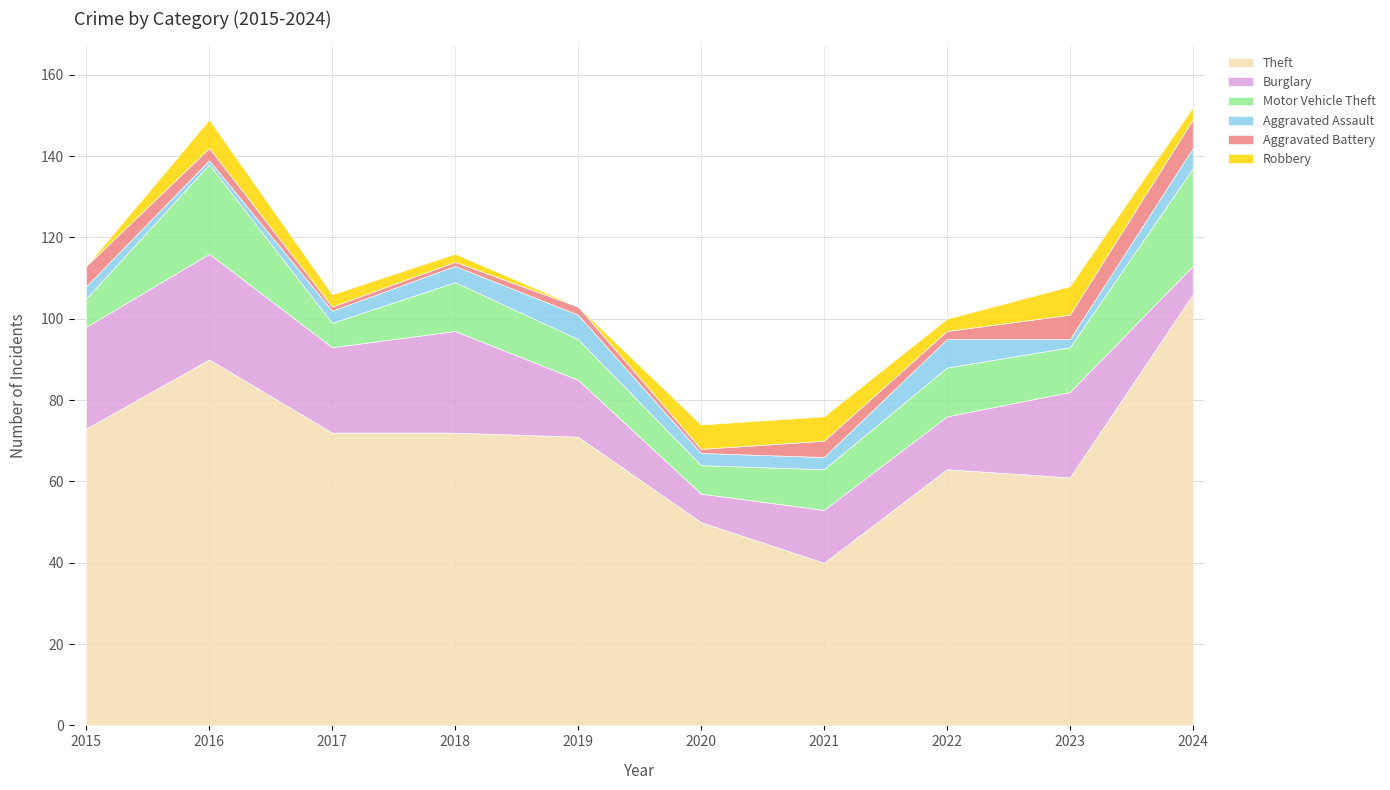

At how many categories does at least one series exceed 53?

8